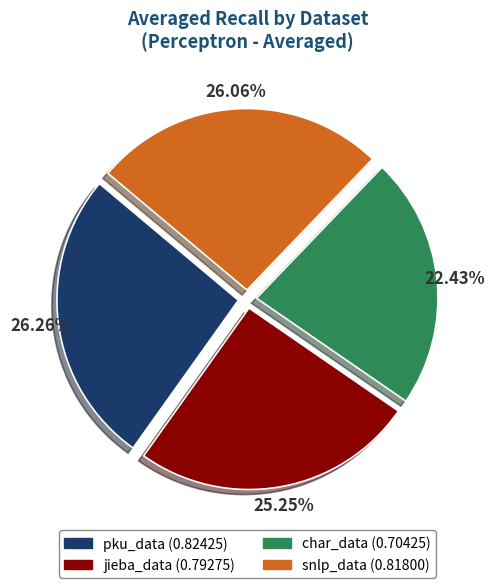

The snlp_data slice represents 26% of the pie. True or false?

True